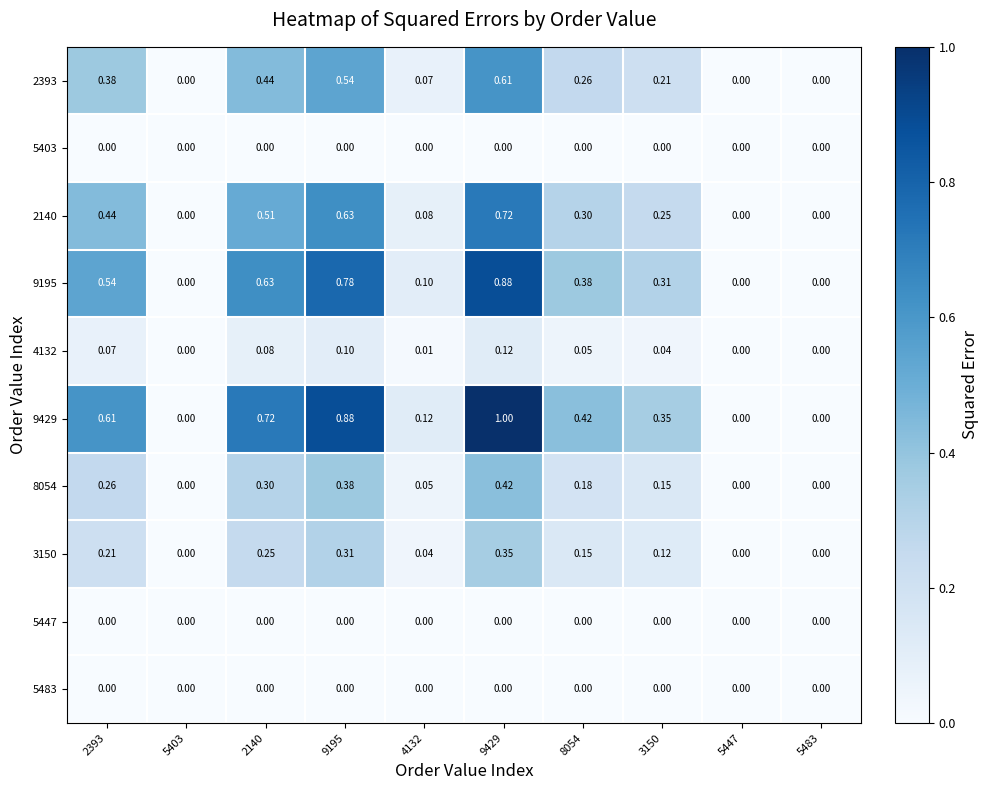

How many categories are shown in the chart?

10